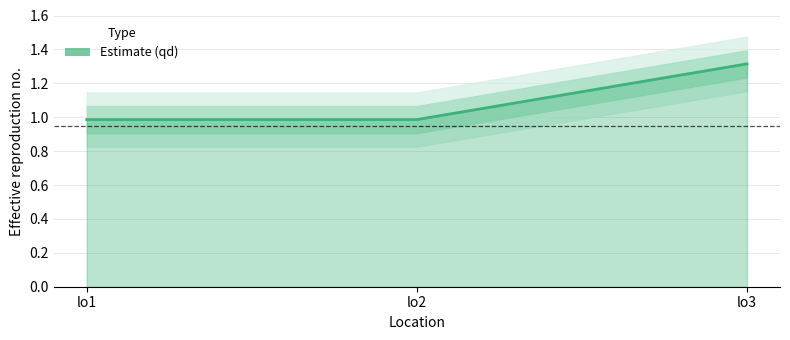

The value at lo1 is 1.0. True or false?

True